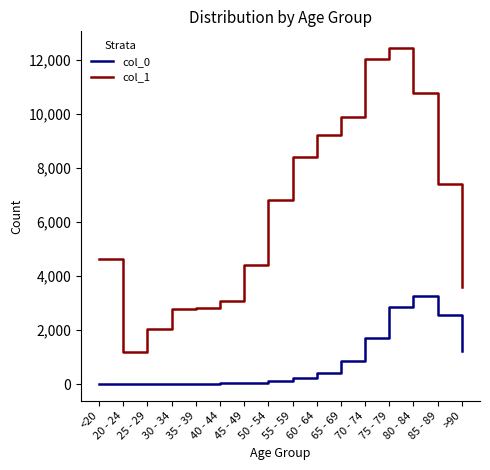

True or false: col_0 and col_1 cross at least once.

False